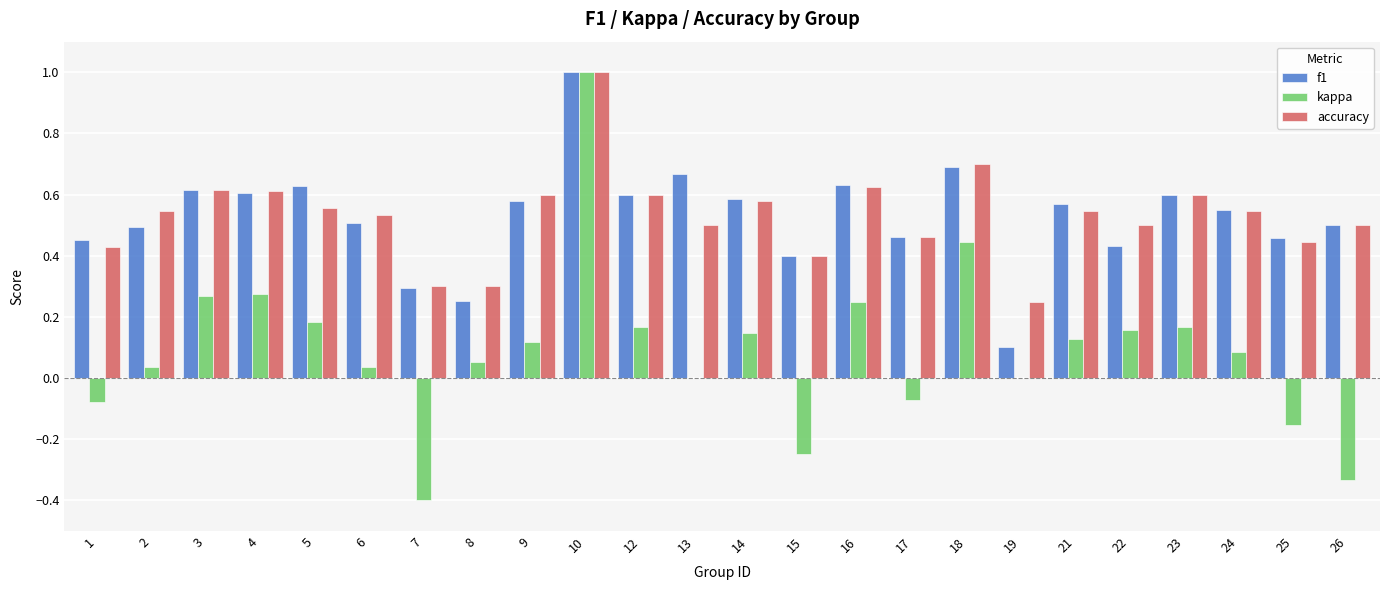

At which category is the sum across all series the highest?

10